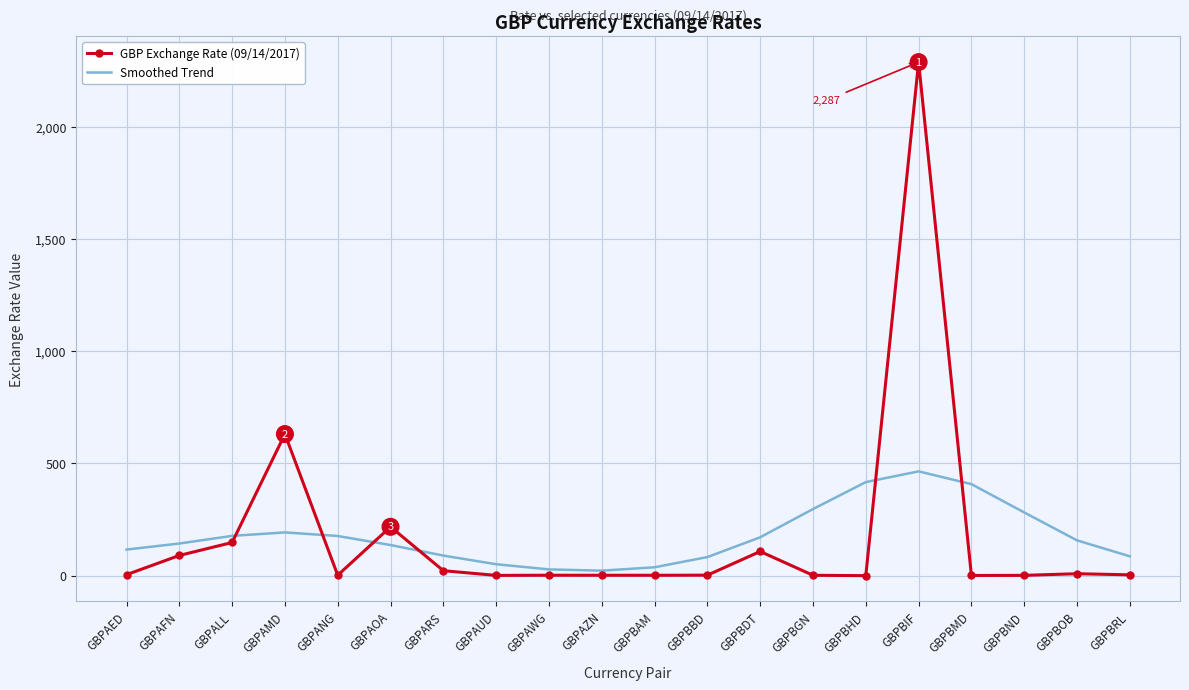

Which label corresponds to the largest value in the chart?

GBPBIF